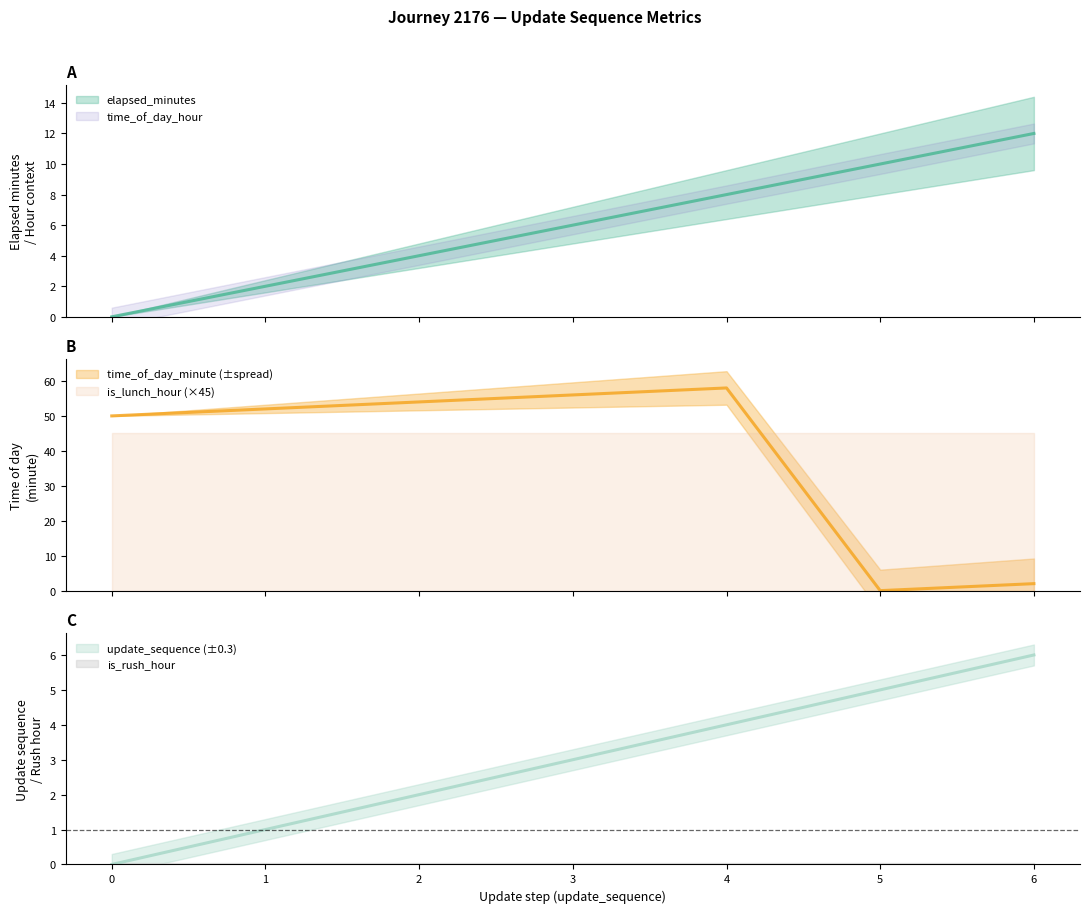

True or false: elapsed_minutes has more than 1 points higher than both neighbors.

False